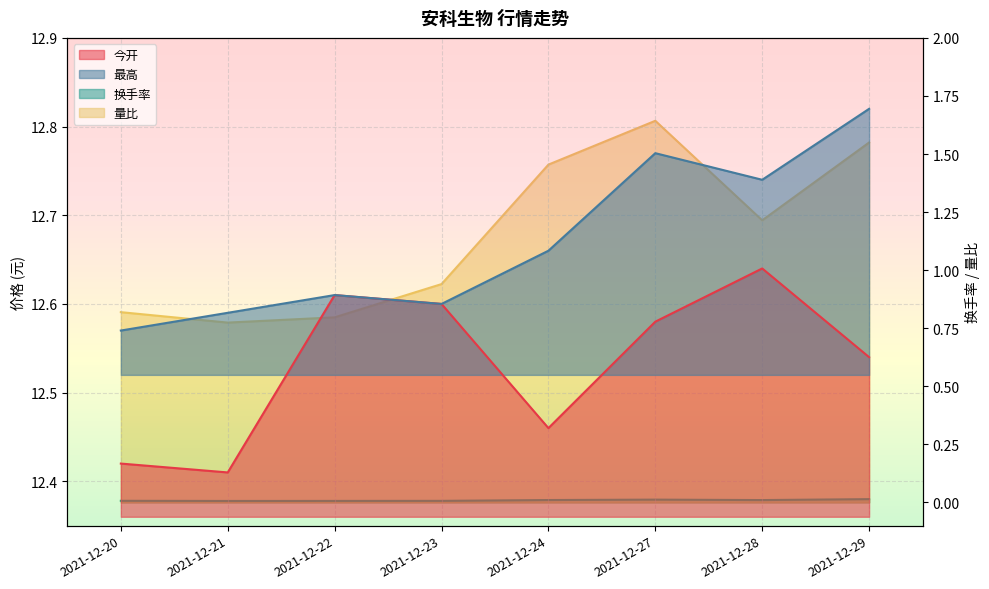

What is the total value across all series at 2021-12-22?

26.0